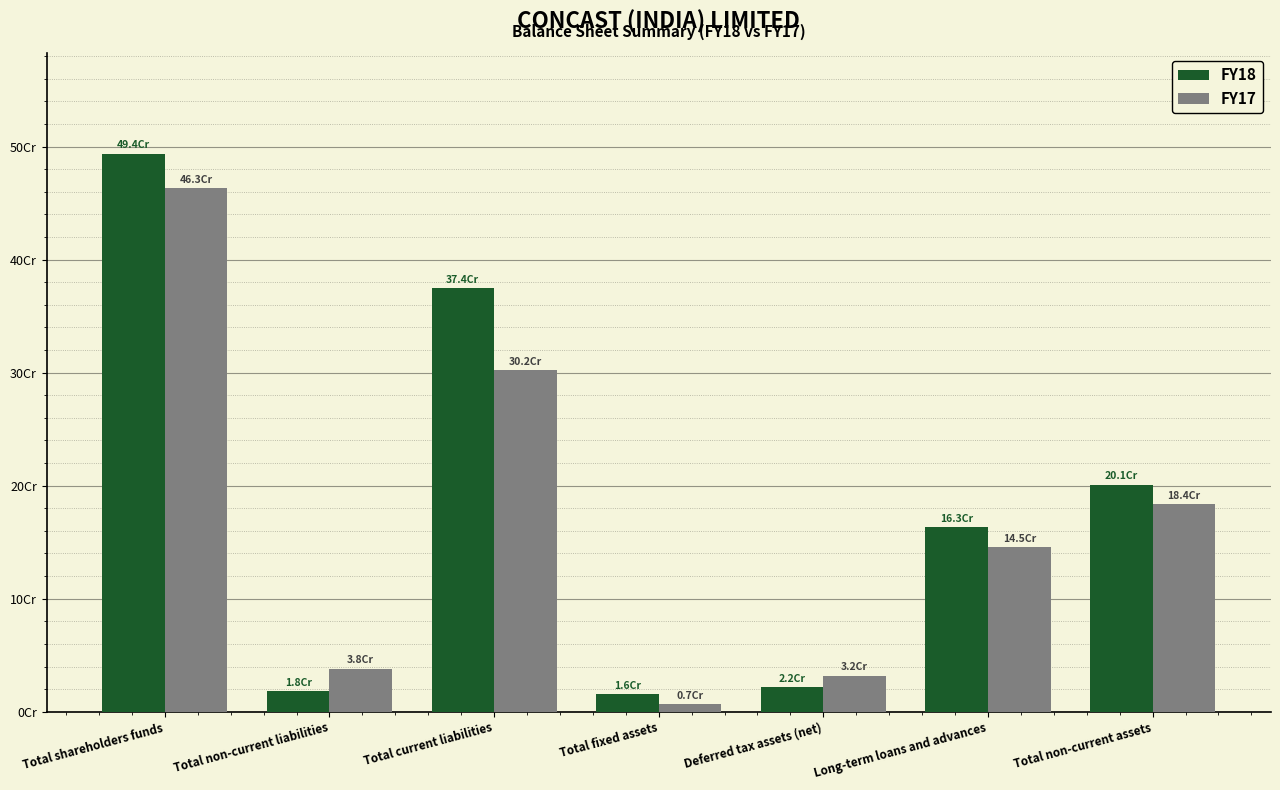

Does the chart contain any negative values?

No